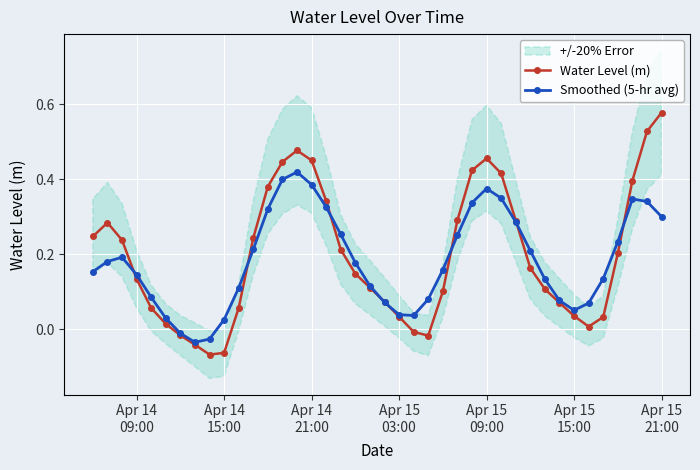

How many interior local valleys does the Water Level (m) series have?

3